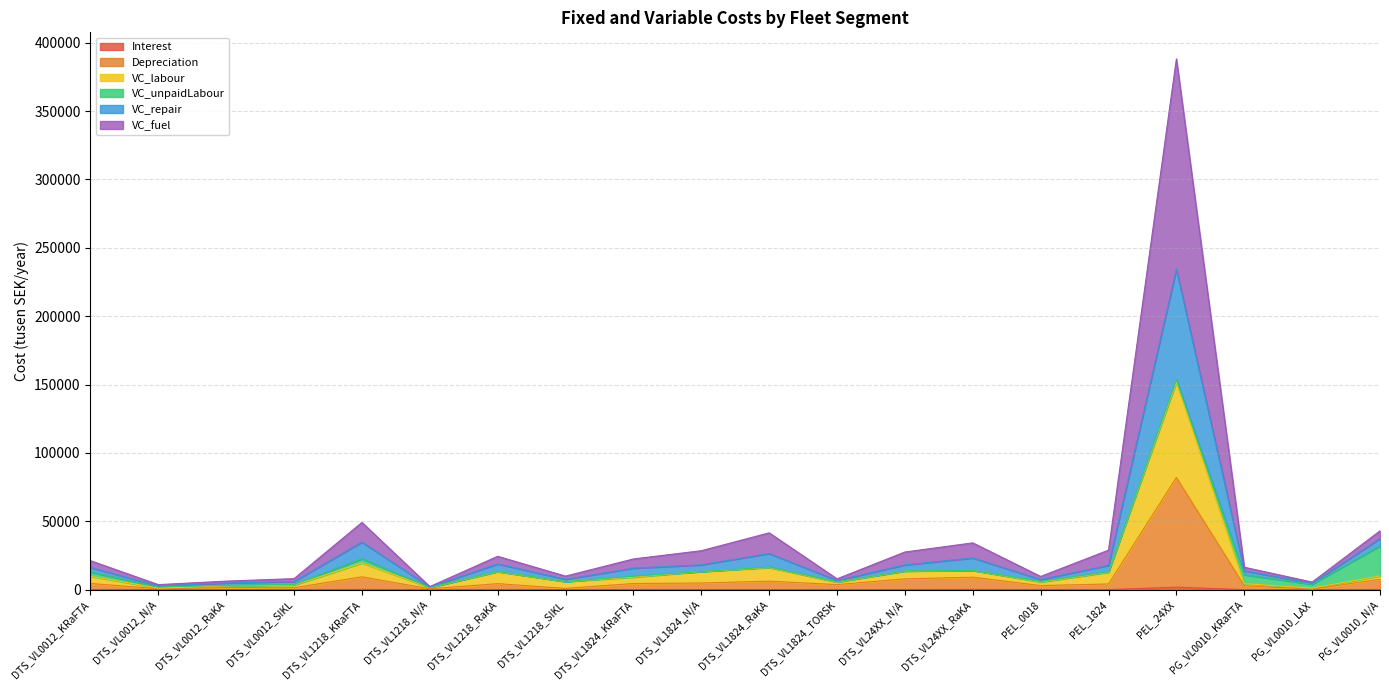

Which has a higher value, PG_VL0010_KRaFTA or PEL_0018?

PEL_0018